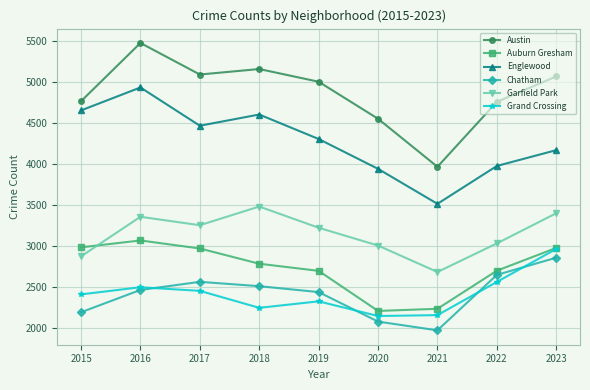

In Englewood, how many points are higher than both neighbors (excluding endpoints)?

2